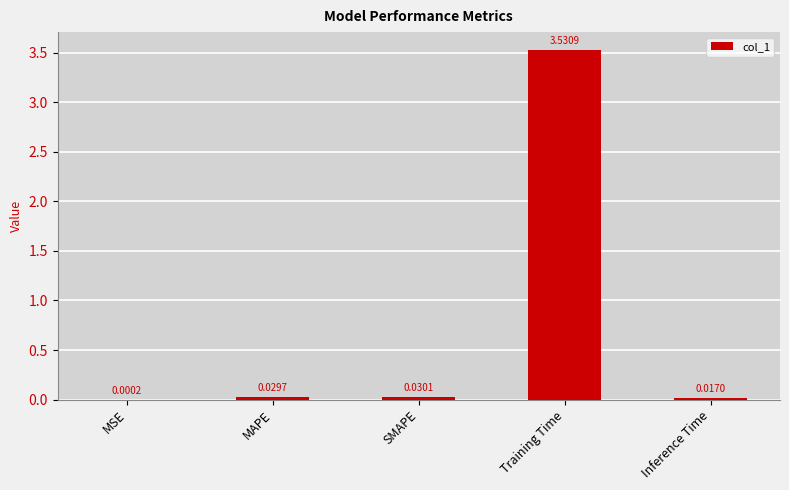

What is the change in value from SMAPE to Training Time?

+3.5